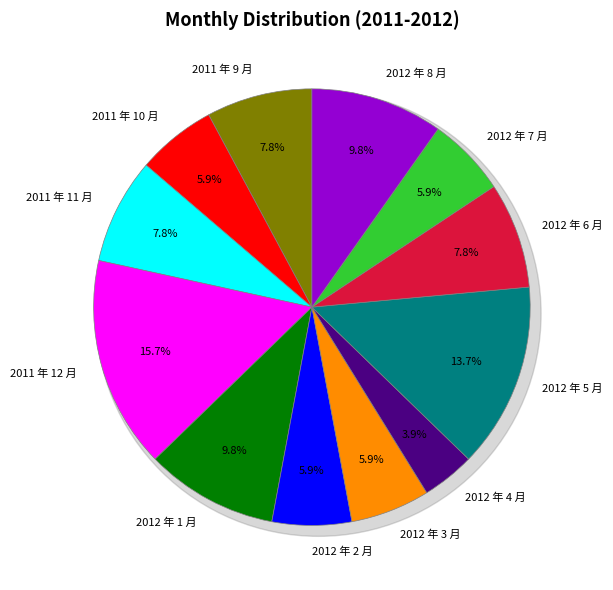

To the nearest percent, what portion does 2011 年 12 月 represent?

16%